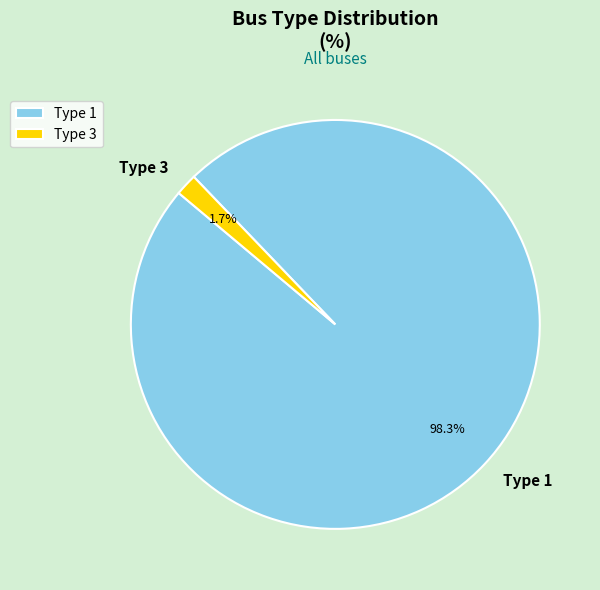

Rank the categories by value from highest to lowest.

Type 1, Type 3